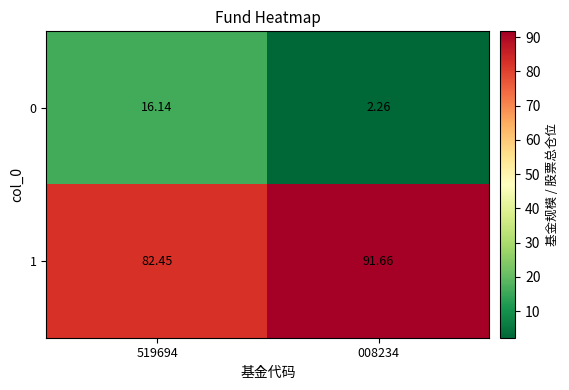

Is the value of 0 at 008234 greater than the value of 1 at 519694?

No